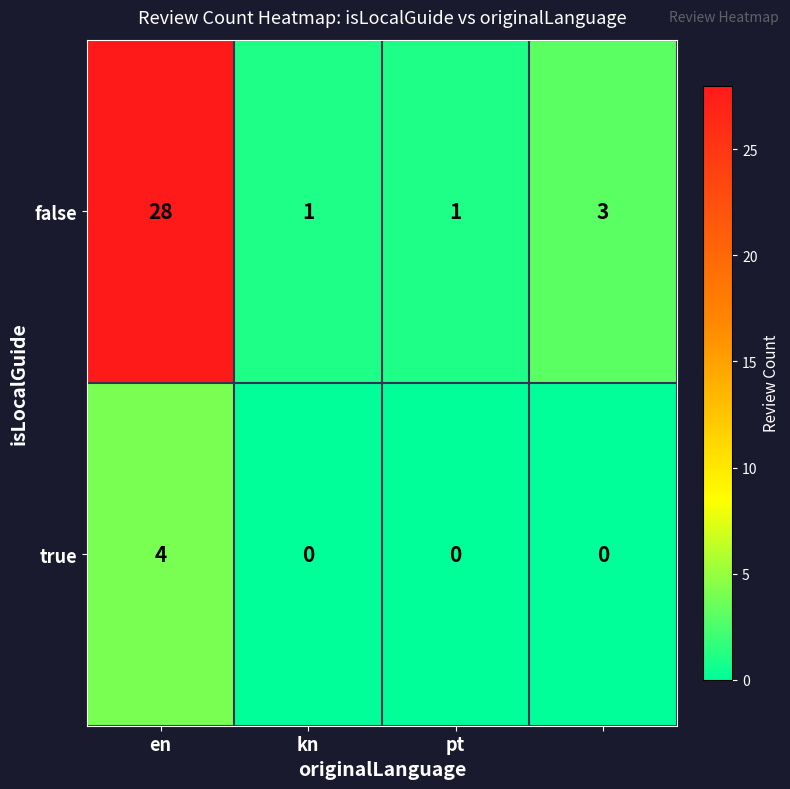

Rank the series by their maximum value, from highest to lowest.

false, true